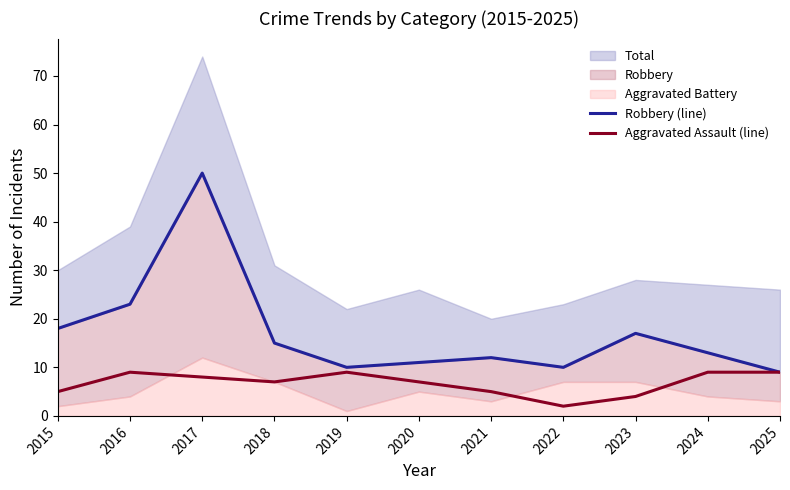

The value of Aggravated Assault (line) at 2017 is 8. True or false?

True